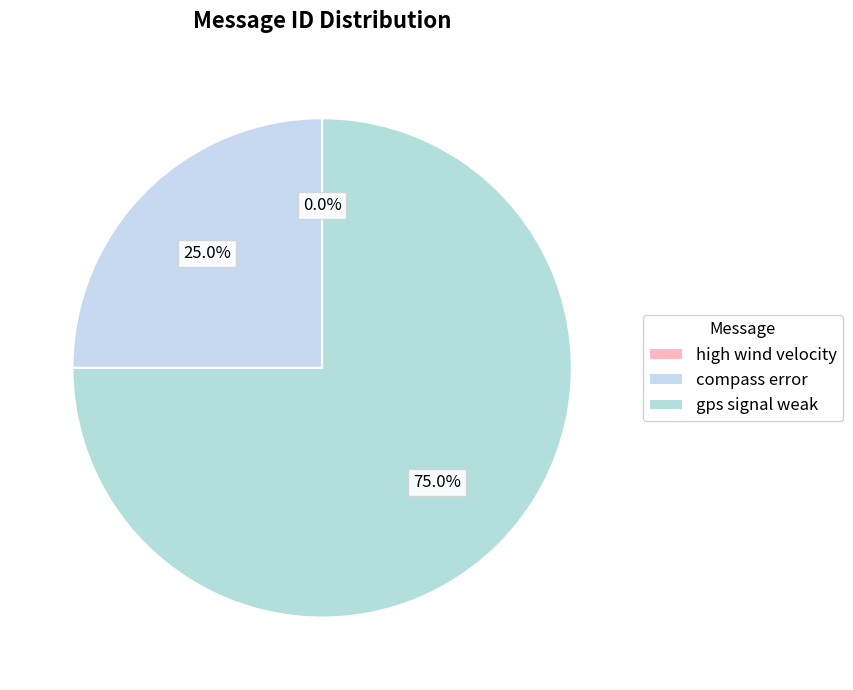

How many segments does this pie chart have?

3